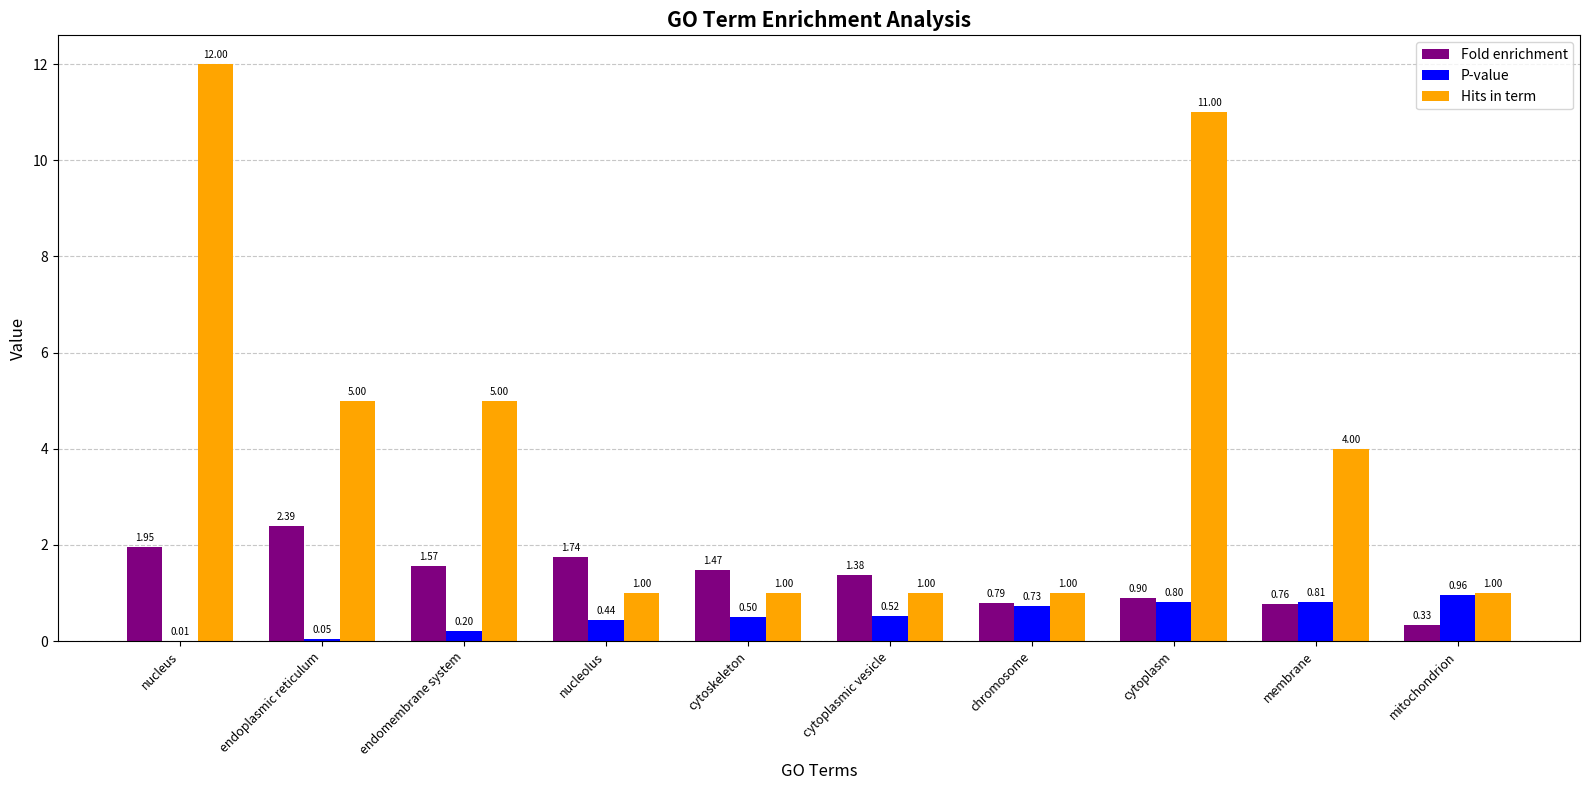

Which series has the largest total across all categories?

Hits in term